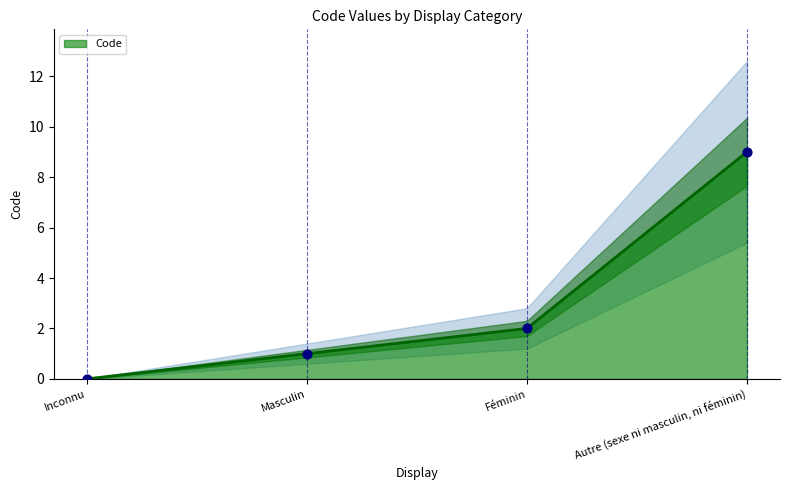

Which has a higher value, Féminin or Inconnu?

Féminin